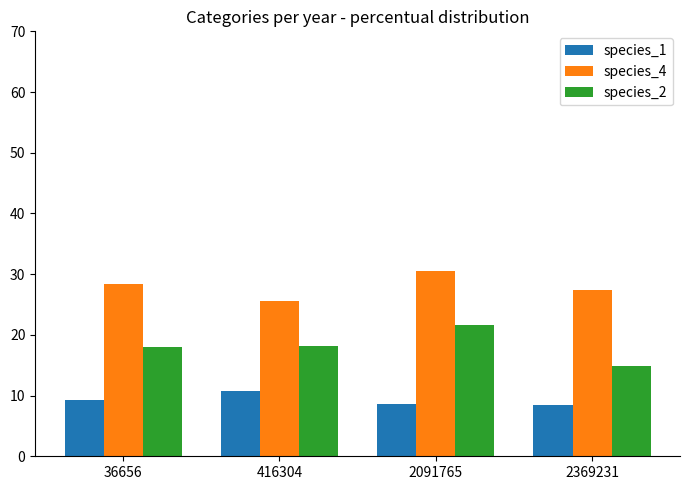

What are all the series names shown in the legend?

species_1, species_4, species_2